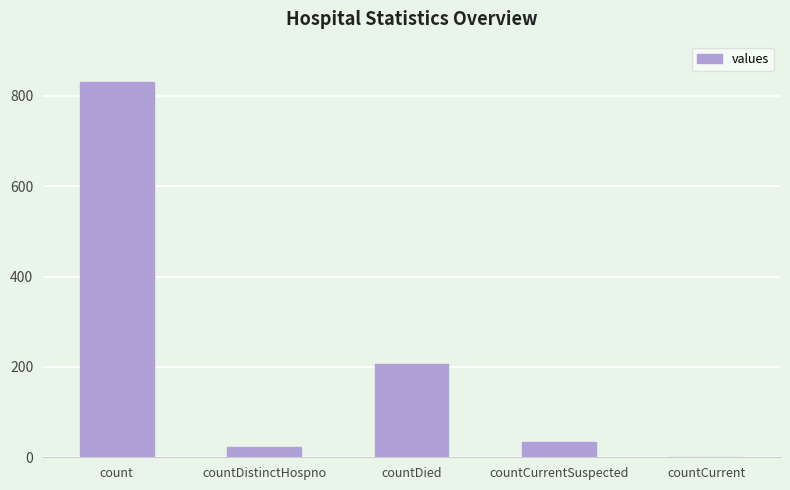

What is the sum of all values?

1094